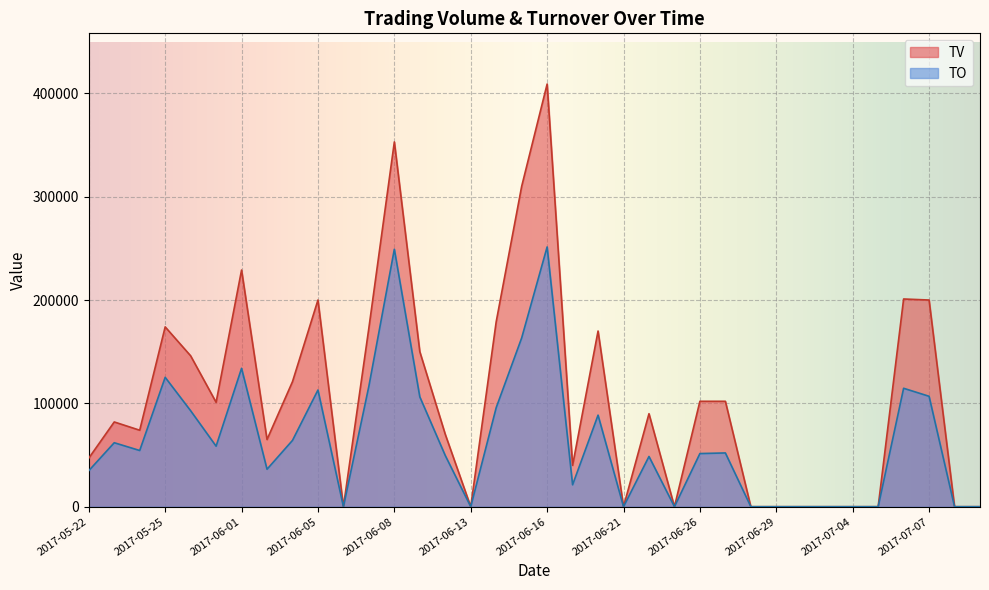

Reading left to right, what are all the values shown in this chart?

TO: 34840	61900	54370	125180	92860	58570	133920	36250	64160	112900	0	116650	249160	106300	49500	0	95870	163300	251370	21200	88600	0	48600	0	51420	52020	0	0	0	0	0	0	114600	106850	0	0
TV: 47000	82000	74000	174000	146000	101000	229000	65000	121000	200000	0	173000	353000	150000	70000	0	179000	310000	409000	40000	170000	0	90000	0	102000	102000	0	0	0	0	0	0	201000	200000	0	0